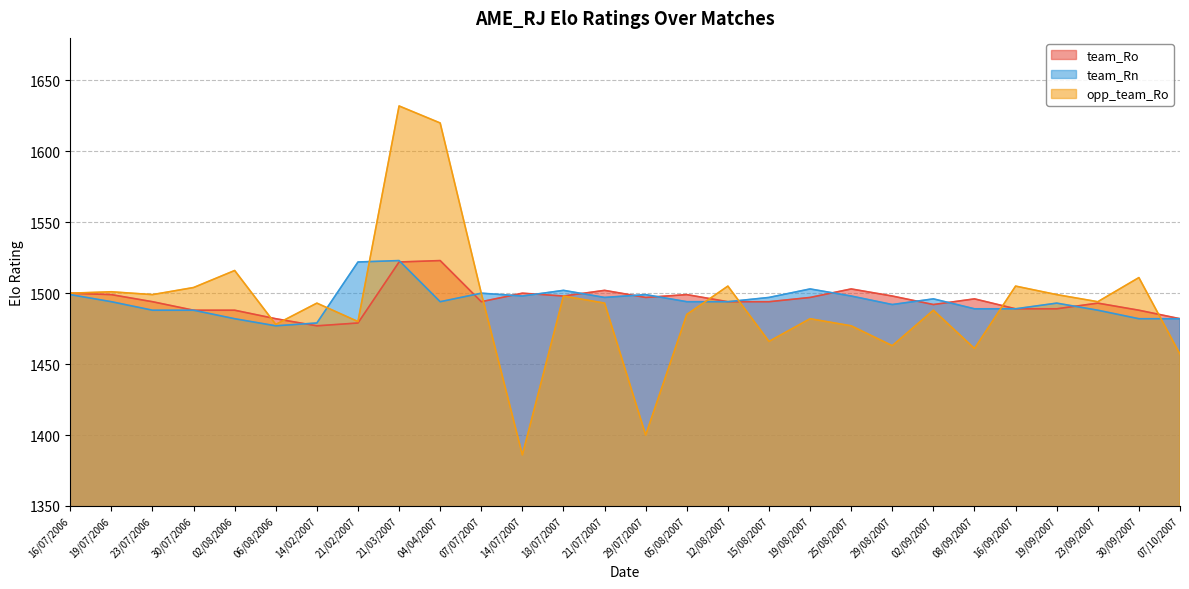

What is the value of the team_Ro point at the 9th from the left?

1522